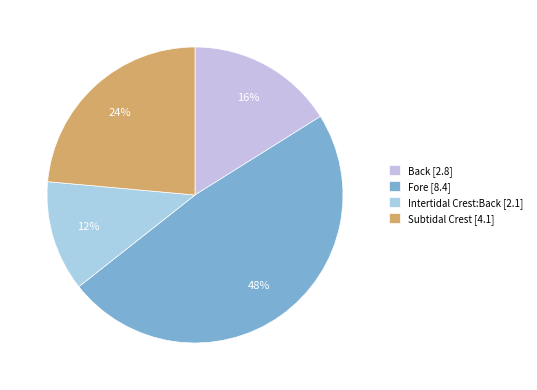

How many slices are in this pie chart?

4